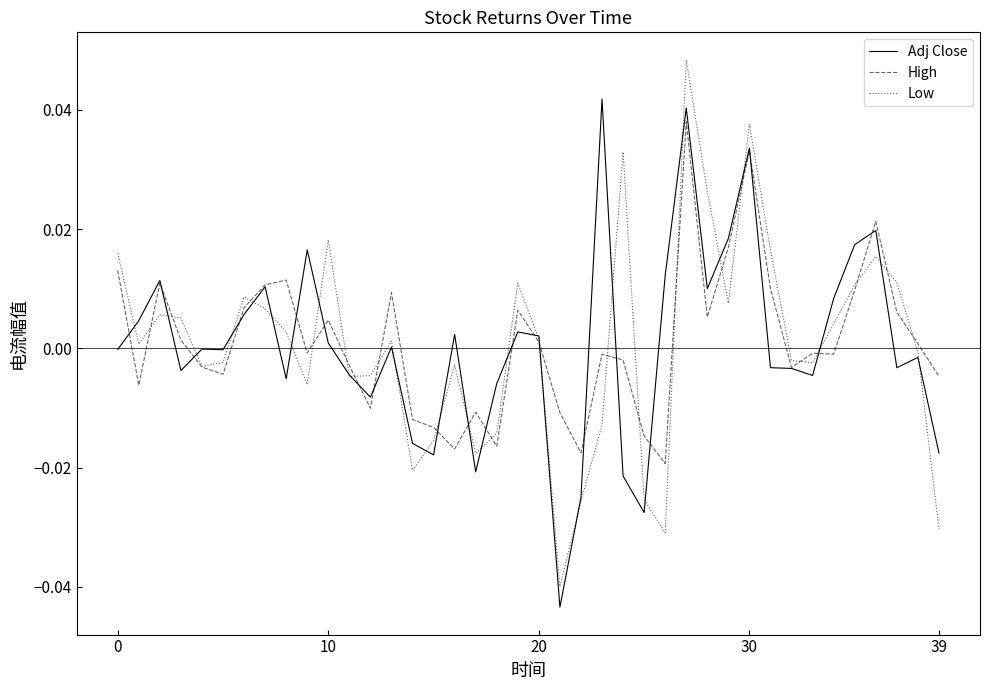

Does the chart display data point markers on the line(s)?

No